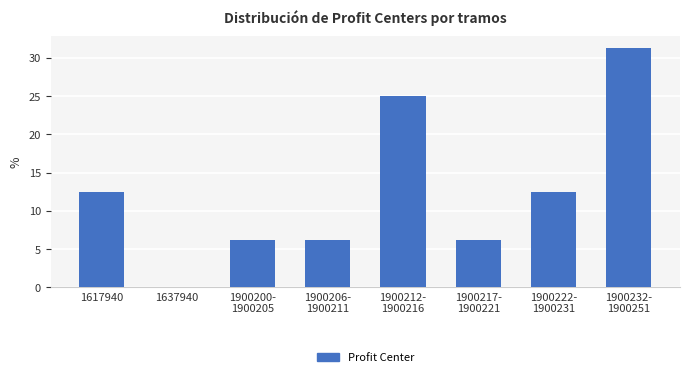

Is it true that the value at 1637940 is 0.0?

True